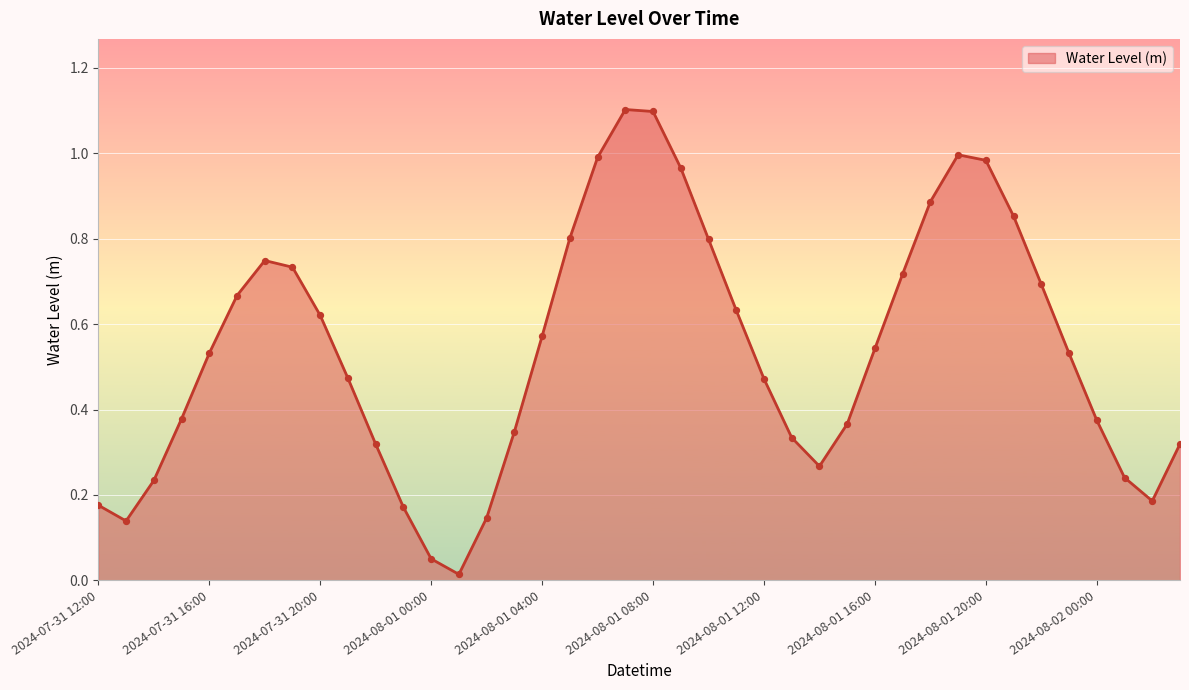

What is the maximum value shown in the chart?

1.1